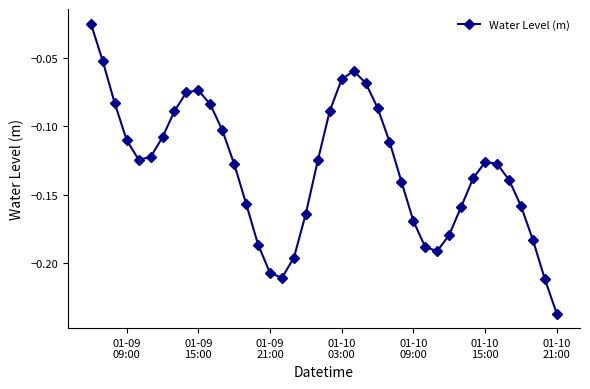

How many points are higher than both their immediate neighbors (excluding endpoints)?

3